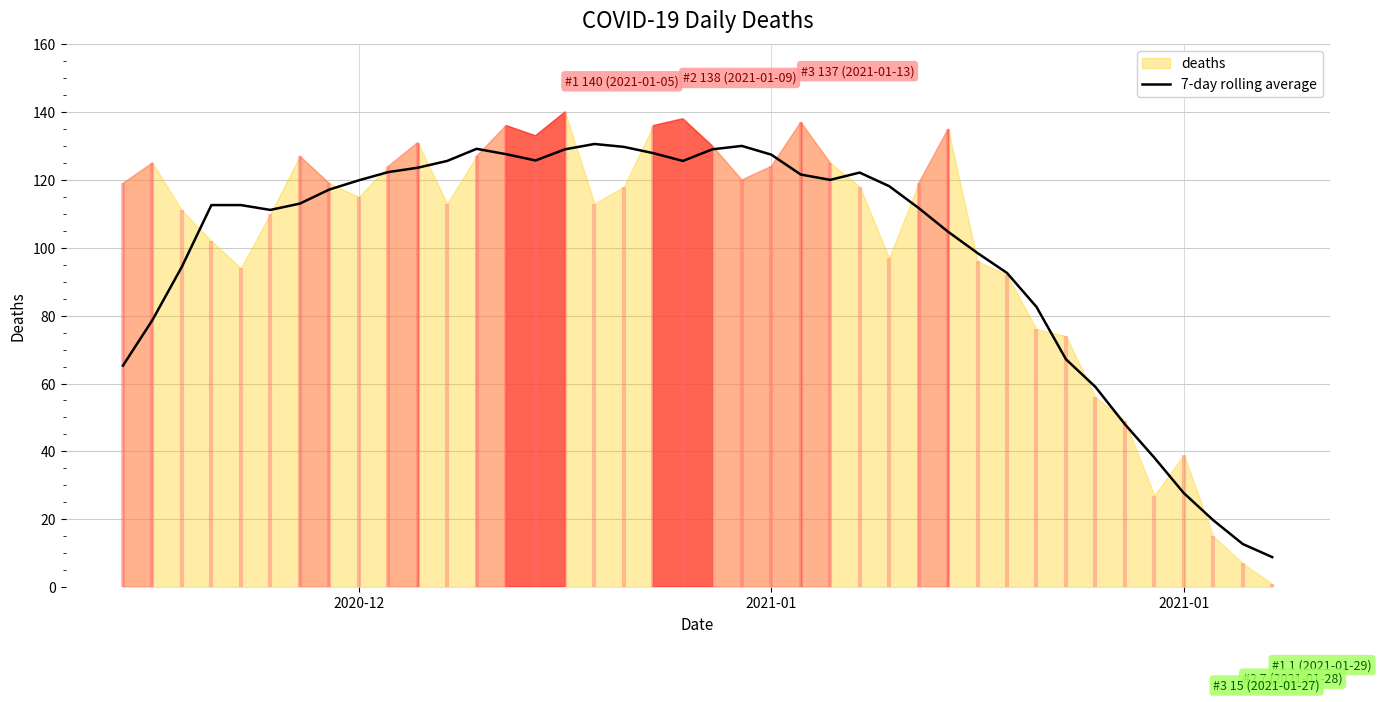

Reading left to right, what are all the values shown in this chart?

65.3	78.7	94.4	112.6	112.6	111.1	113.0	117.1	119.9	122.3	123.6	125.6	129.1	127.6	125.7	129.0	130.6	129.7	127.9	125.6	129.0	130.0	127.4	121.6	120.0	122.1	118.1	111.7	104.7	98.4	92.6	82.6	67.1	59.0	48.0	38.1	27.7	19.7	12.7	8.9